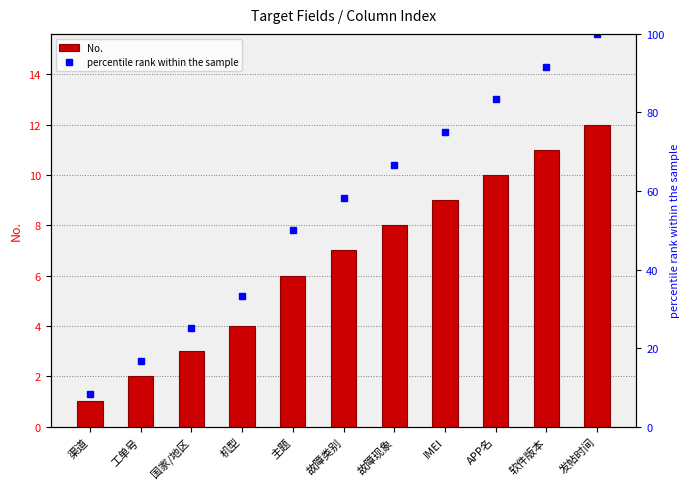

What is the minimum value for percentile rank within the sample?

8.3